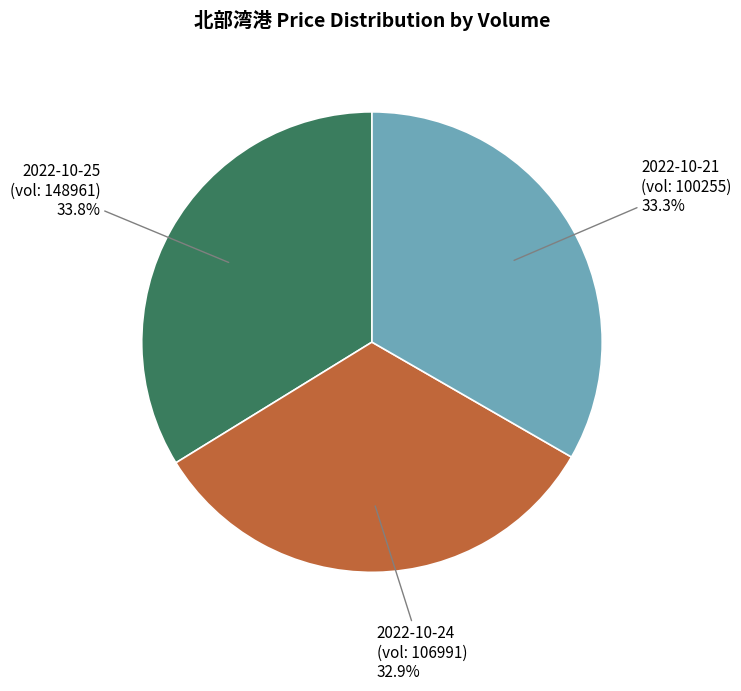

What is the ratio of the value at 2022-10-24 (vol: 106991) to the value at 2022-10-21 (vol: 100255)?

1.0